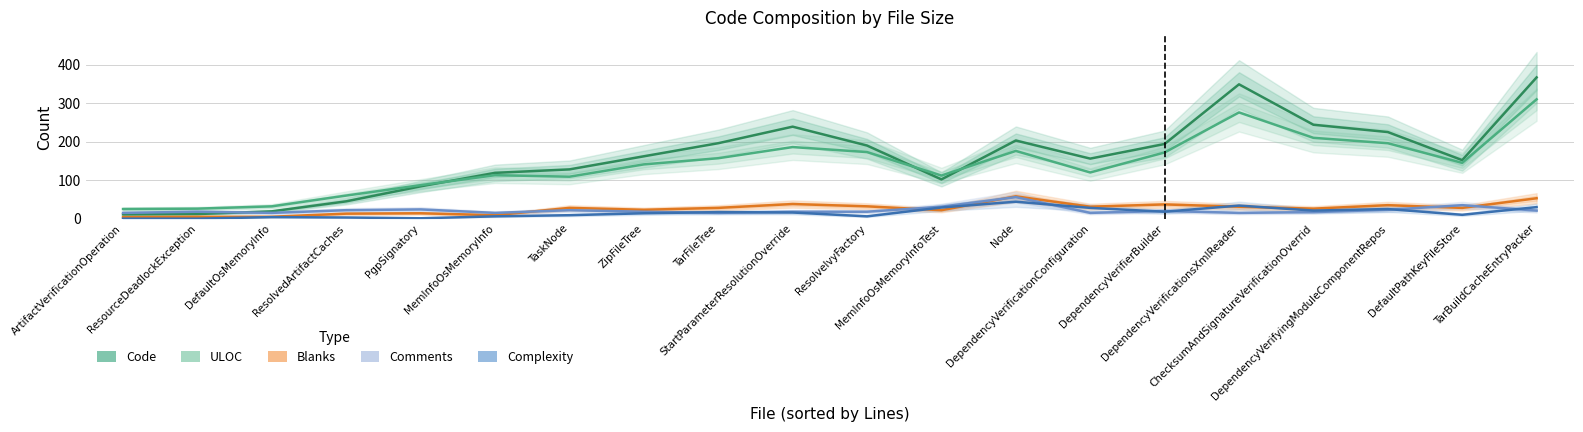

How many lines are shown in the chart?

5